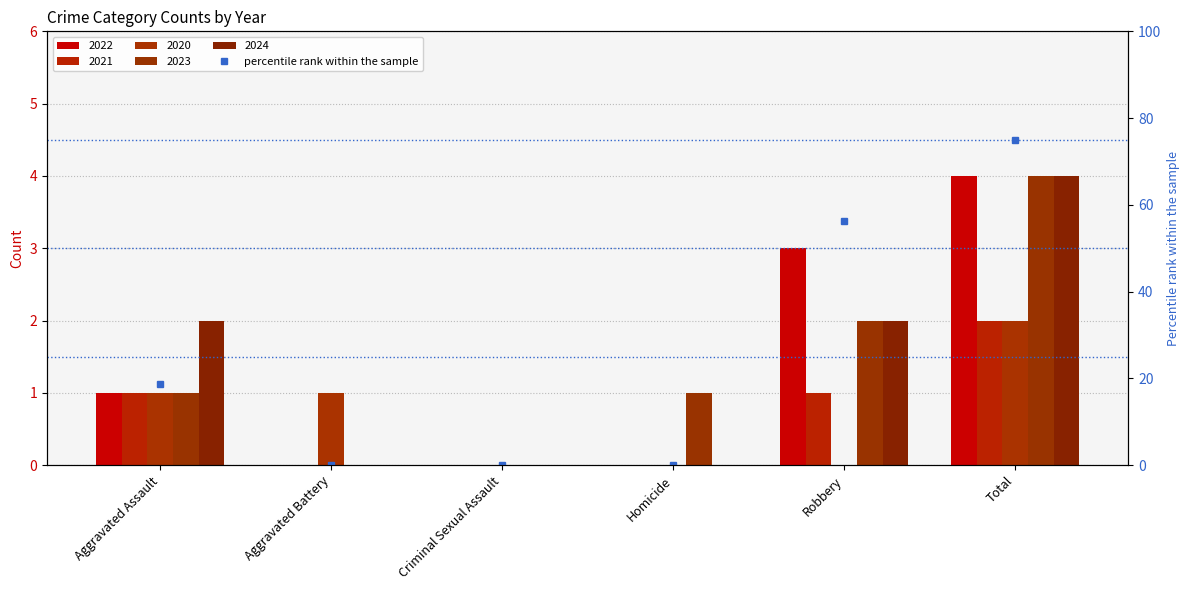

Which category has the lowest value across all series?

Aggravated Battery